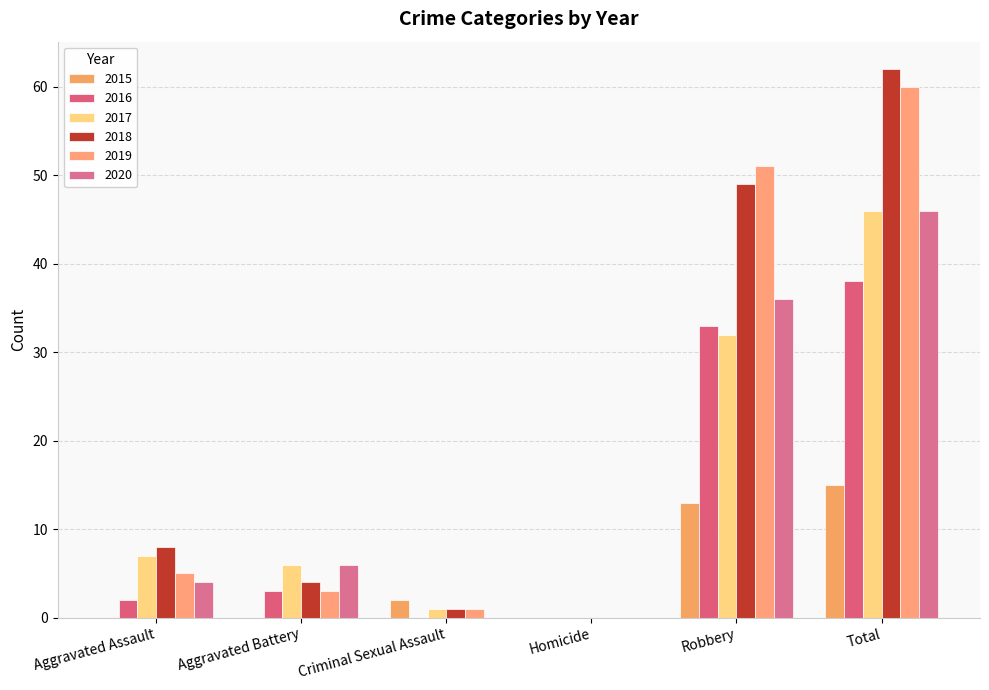

What is the spread (max minus min) of values at Robbery?

38